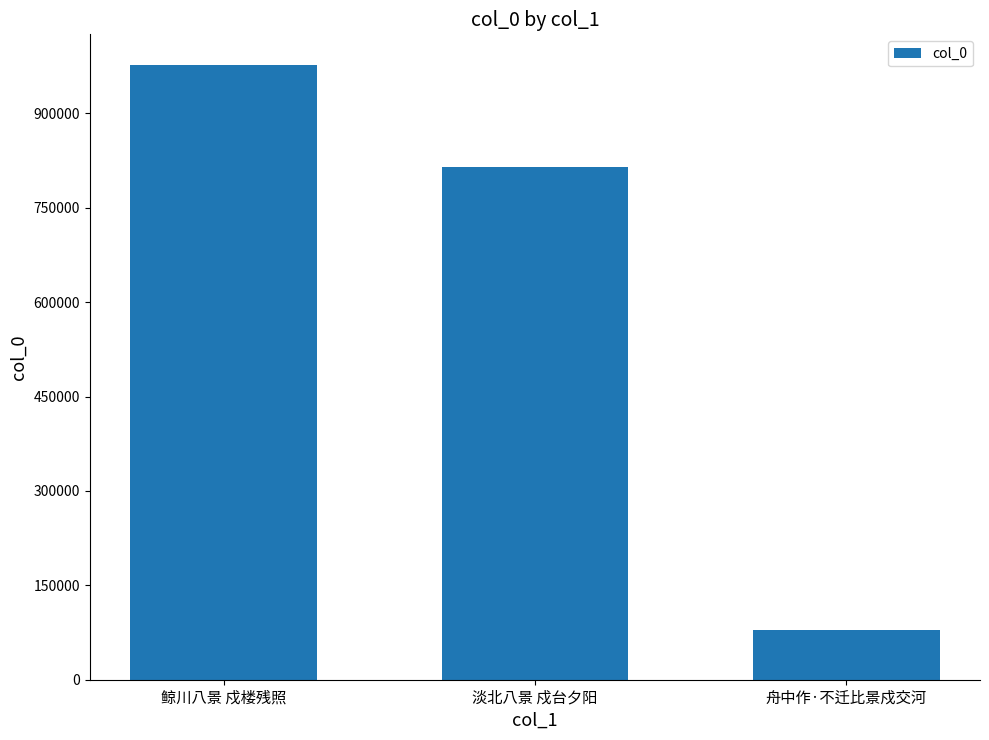

What is the average value?

623316